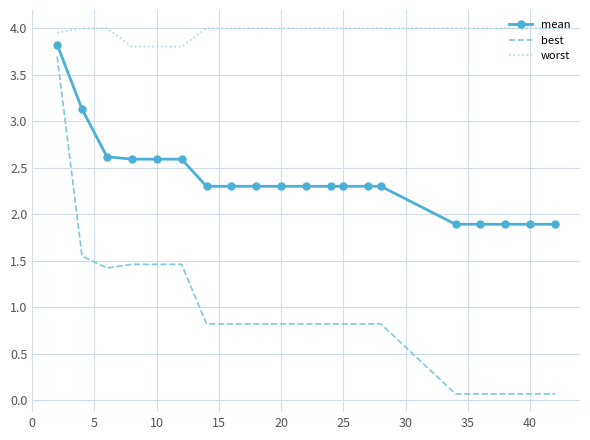

List the series in order of their overall mean, highest first.

worst, mean, best